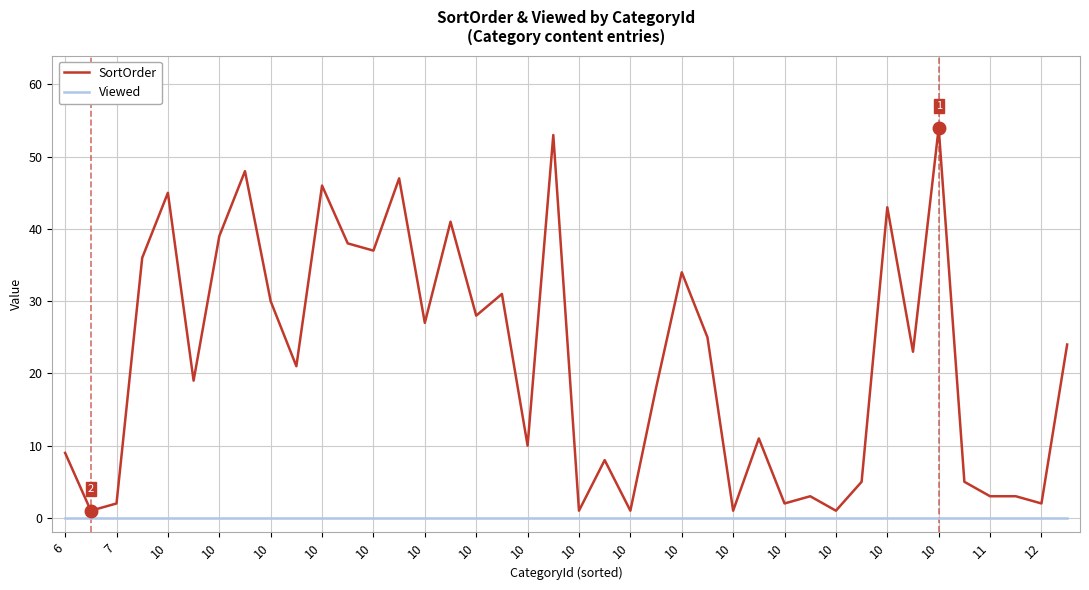

What is the greatest value displayed?

54